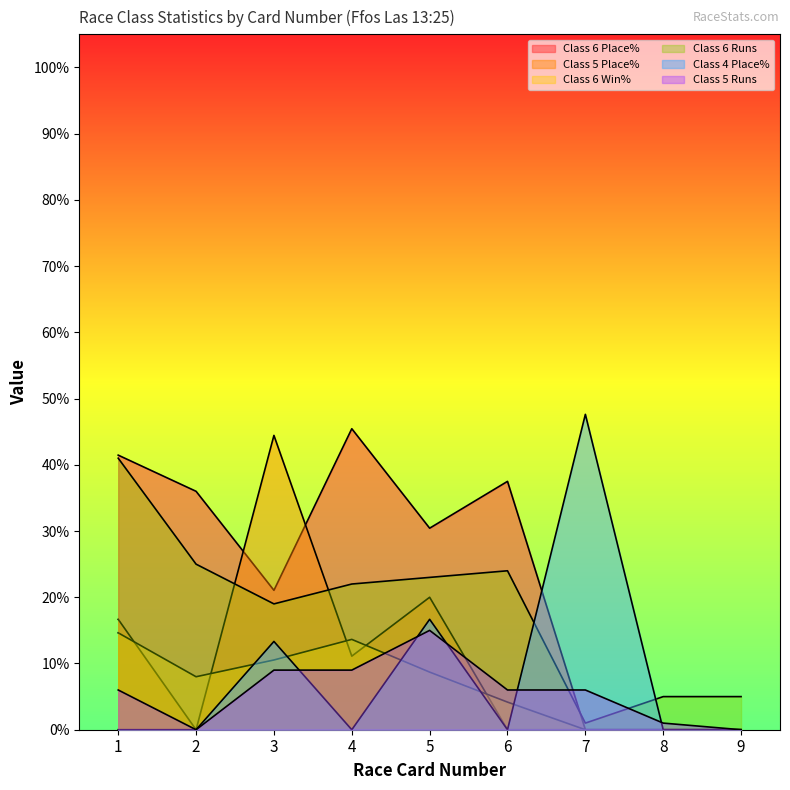

Which series changed the most between 4 and 8?

Class 6 Place%